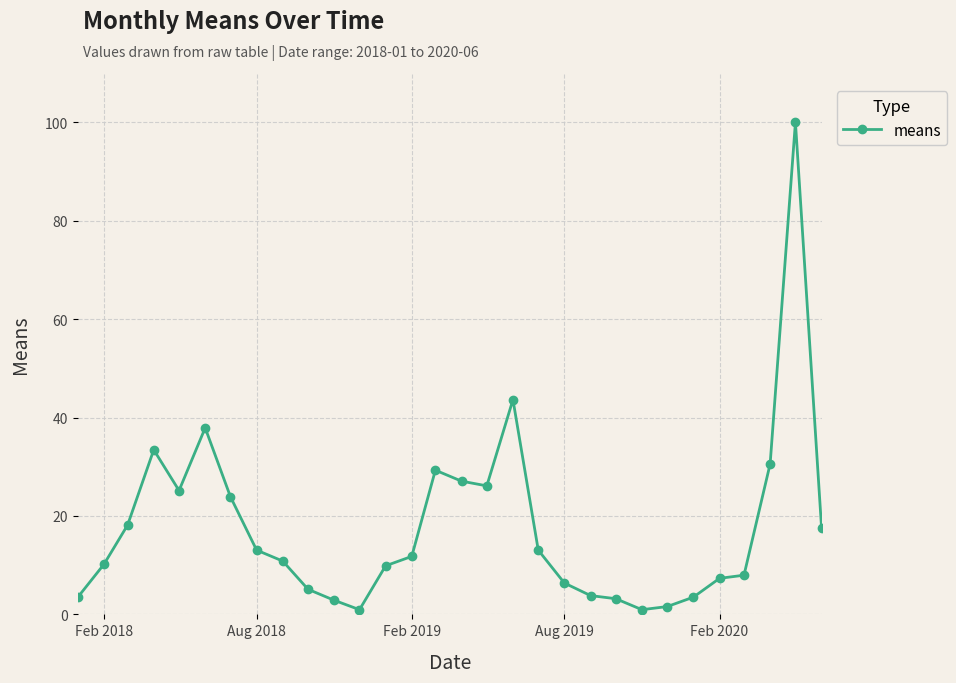

What is the difference between the second highest and second lowest values?

42.7